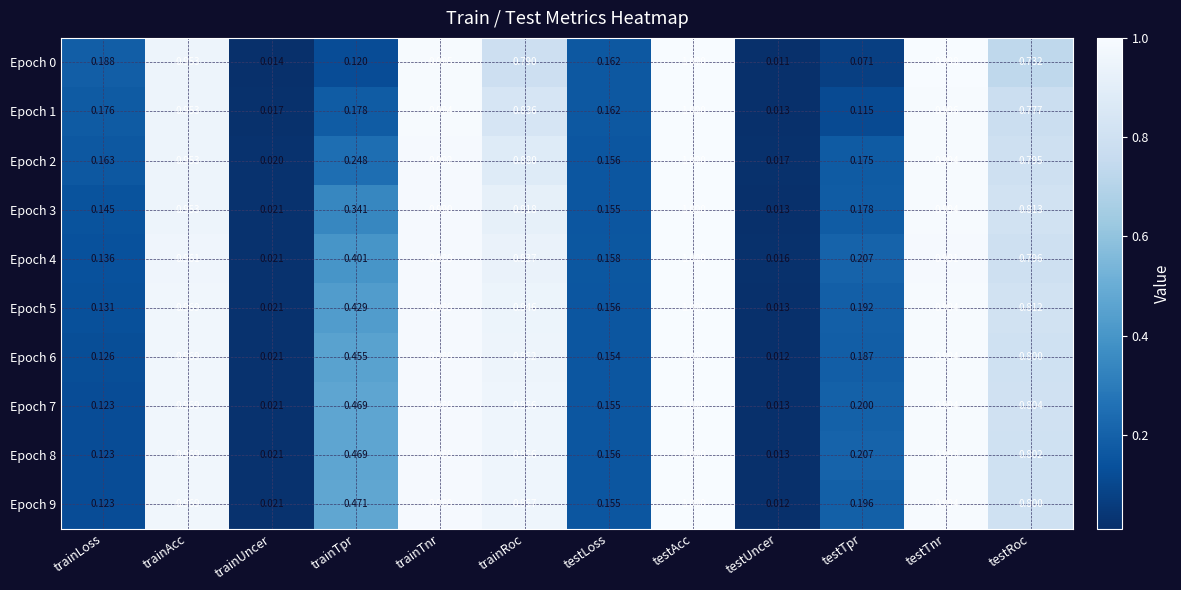

At how many categories does at least one series exceed 0?

12